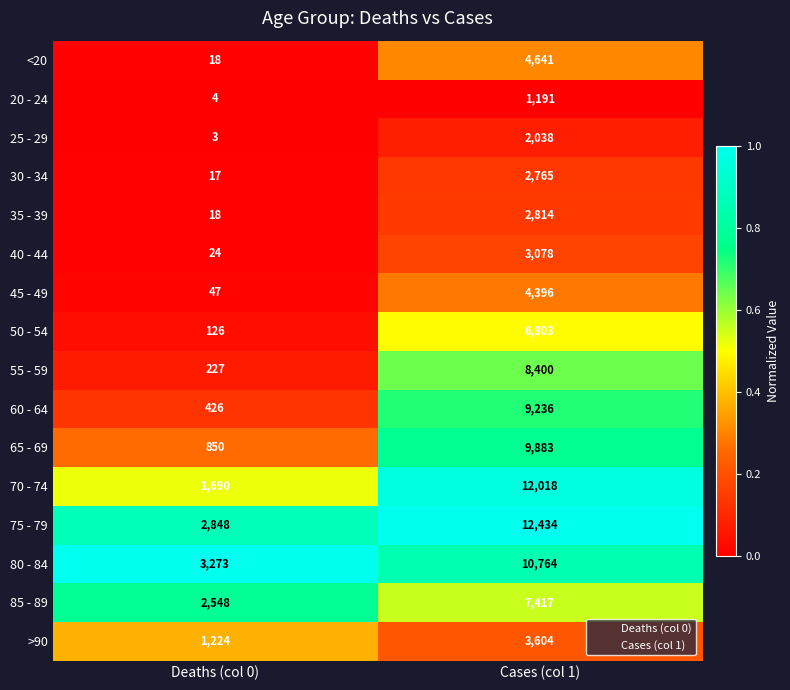

The >90 series shows 727 at Deaths (col 0). True or false?

False